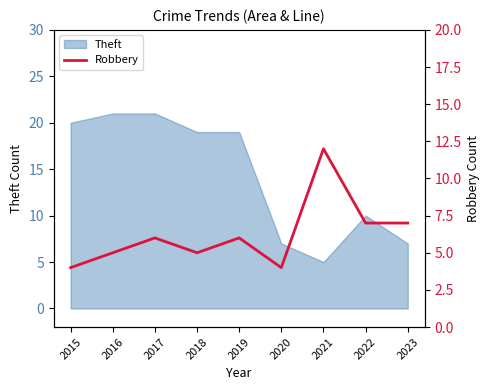

How many data points are above 6?

3